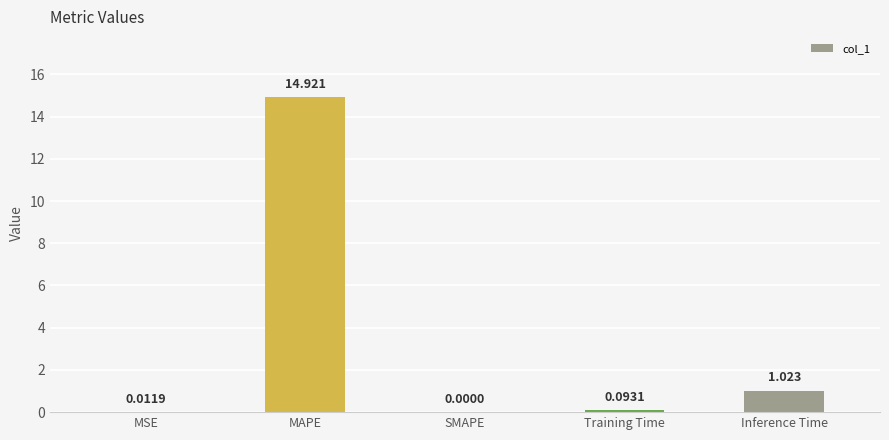

Which label corresponds to the largest value in the chart?

MAPE